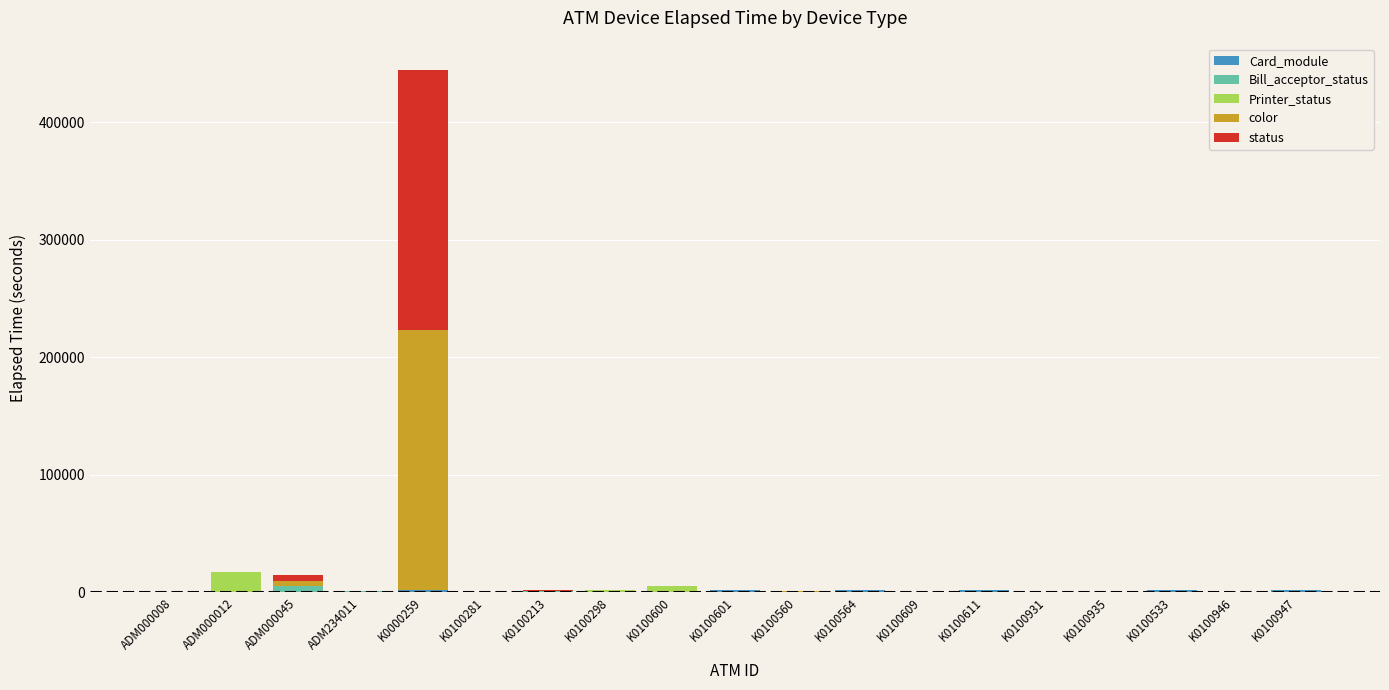

At which category is the sum across all series the highest?

K0000259